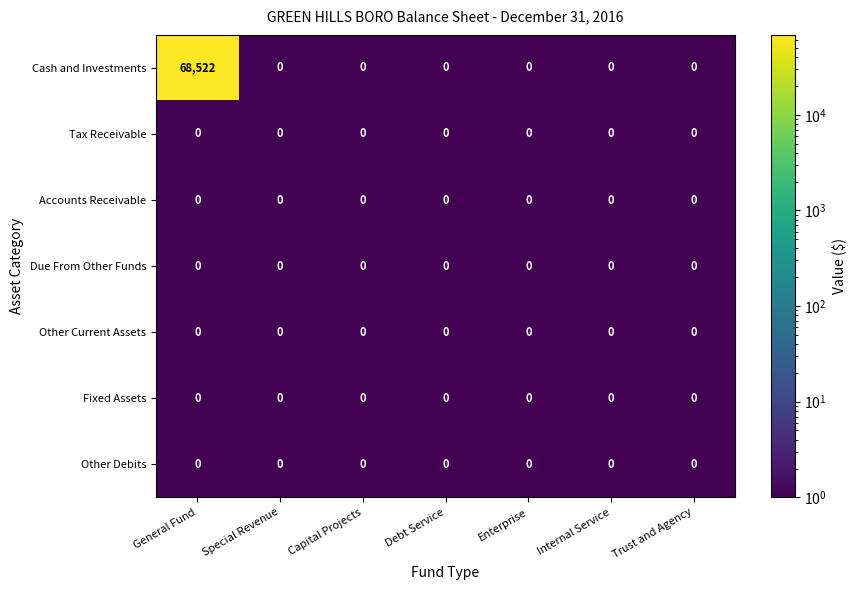

At which category is the sum across all series the highest?

General Fund